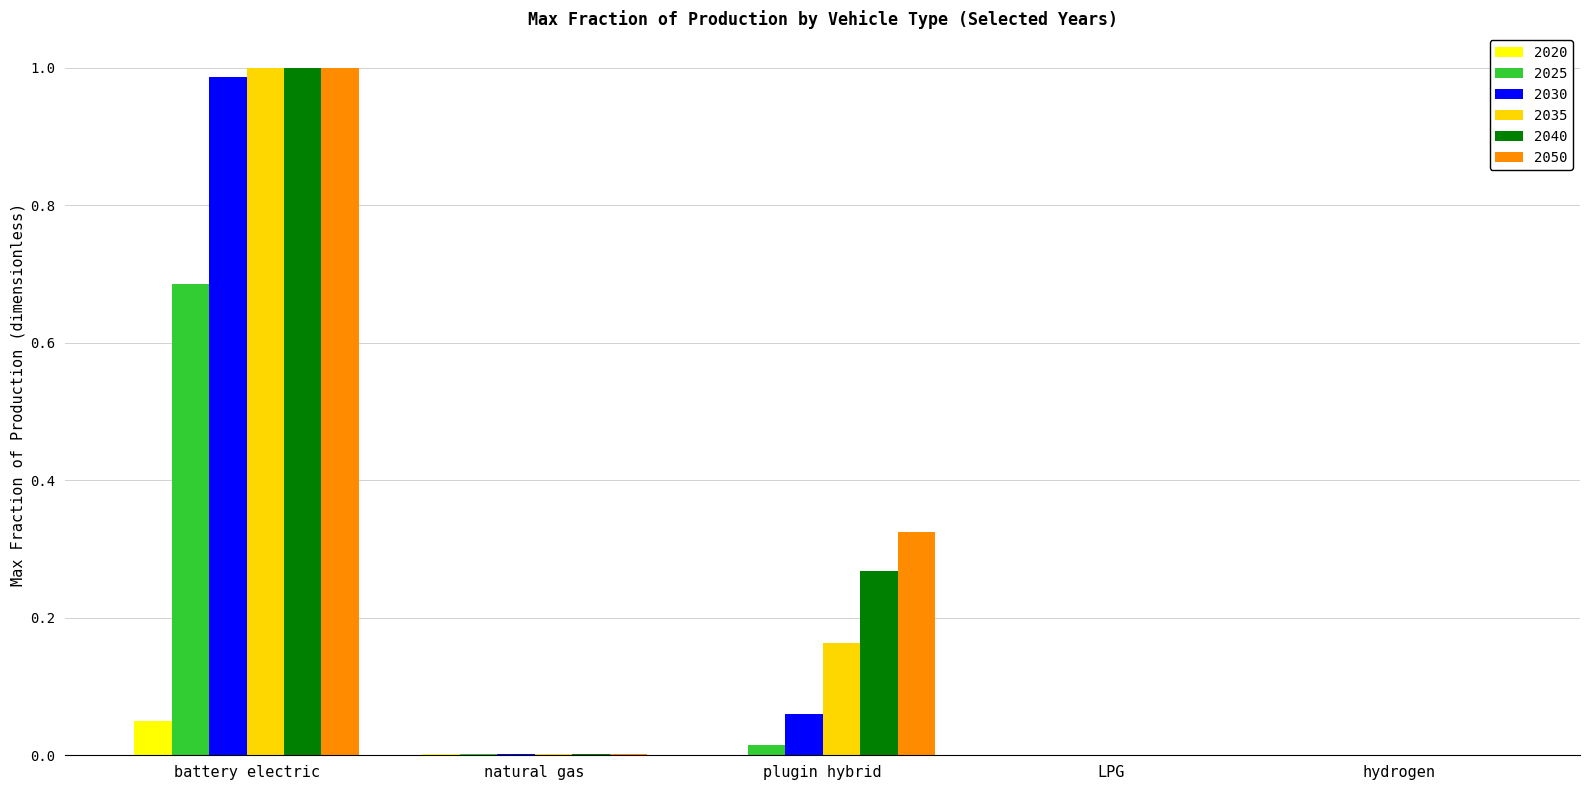

At which category does the chart reach its peak across all series?

battery electric